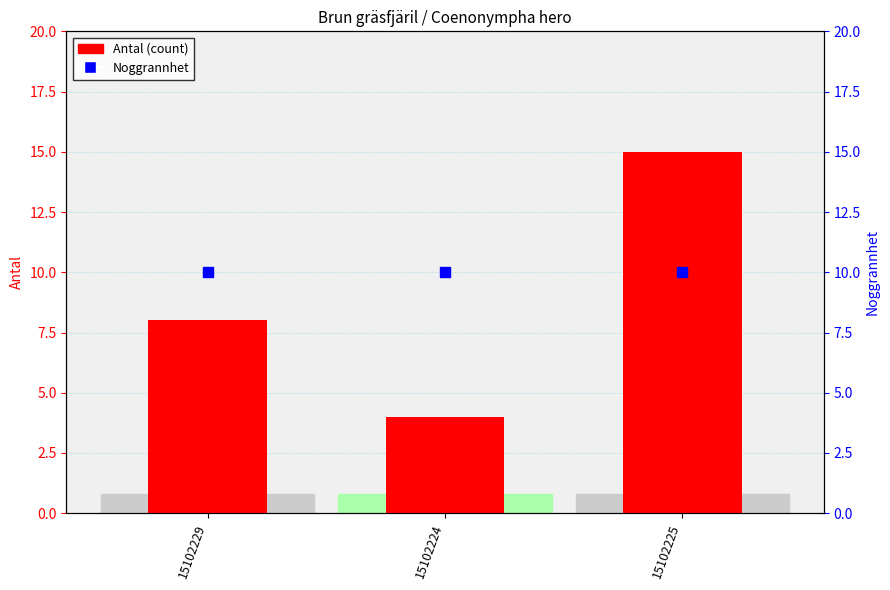

At which category is the sum across all series the highest?

15102225